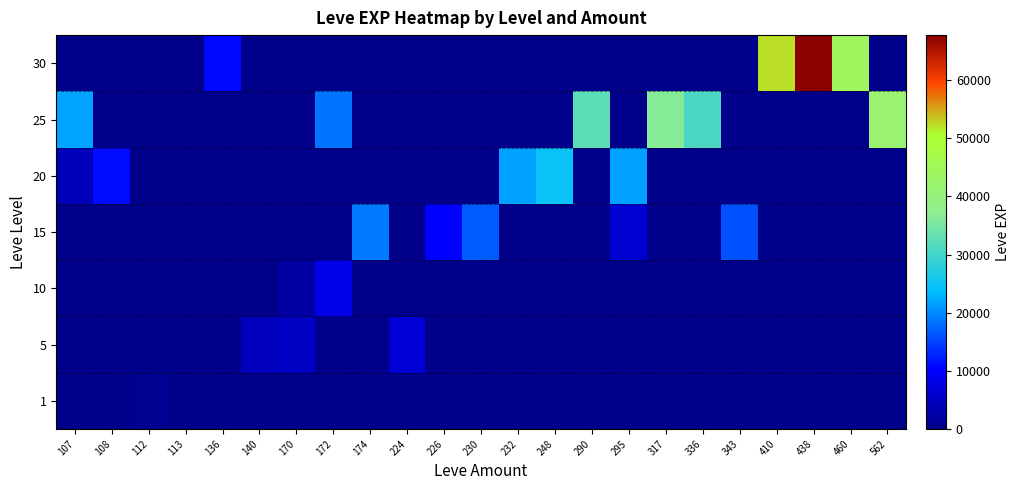

Rank the series by their maximum value, from lowest to highest.

1, 5, 10, 15, 20, 25, 30